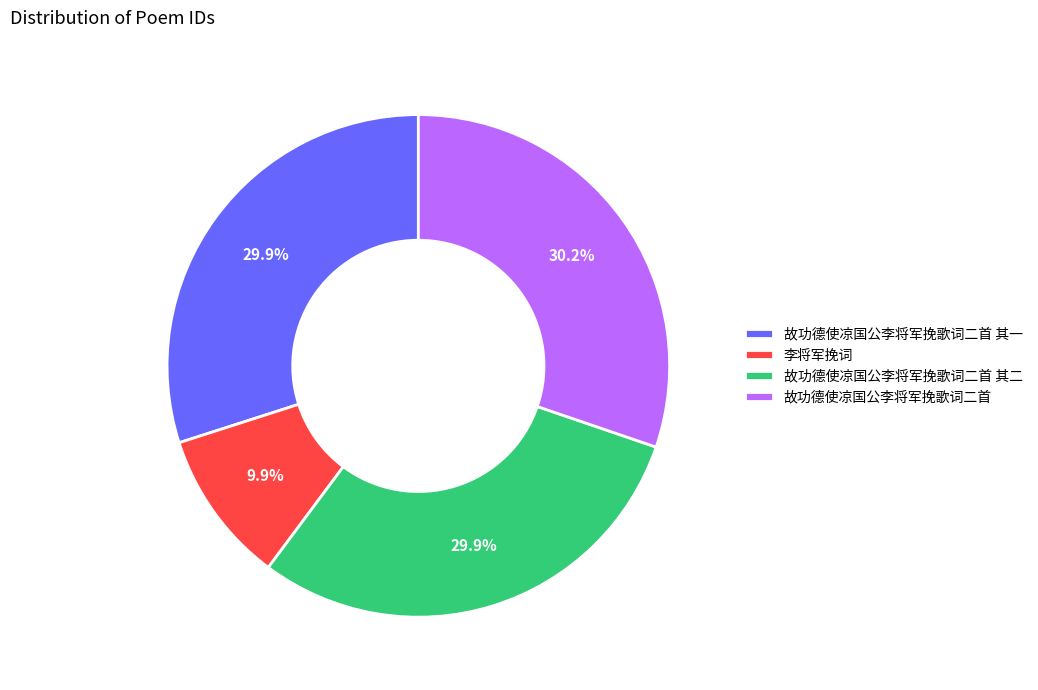

True or false: 故功德使凉国公李将军挽歌词二首 其一 accounts for 43% of the total.

False